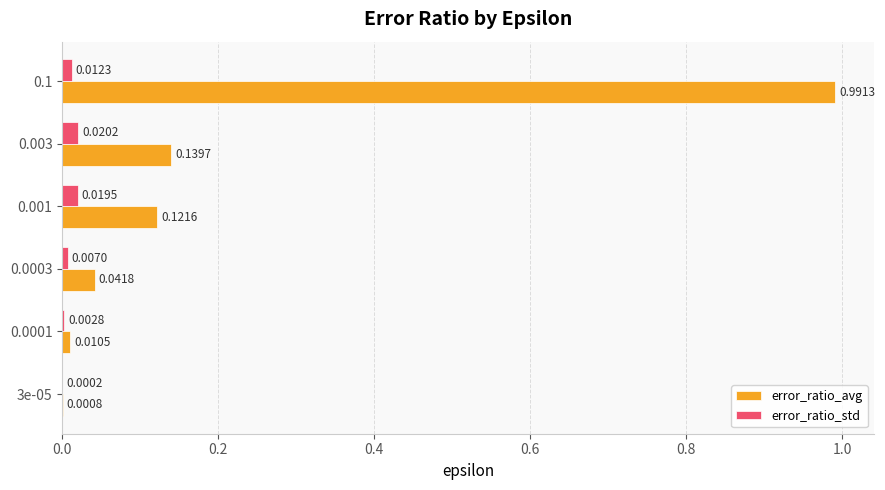

Between 0.0003 and 0.001, which series saw the biggest shift?

error_ratio_avg